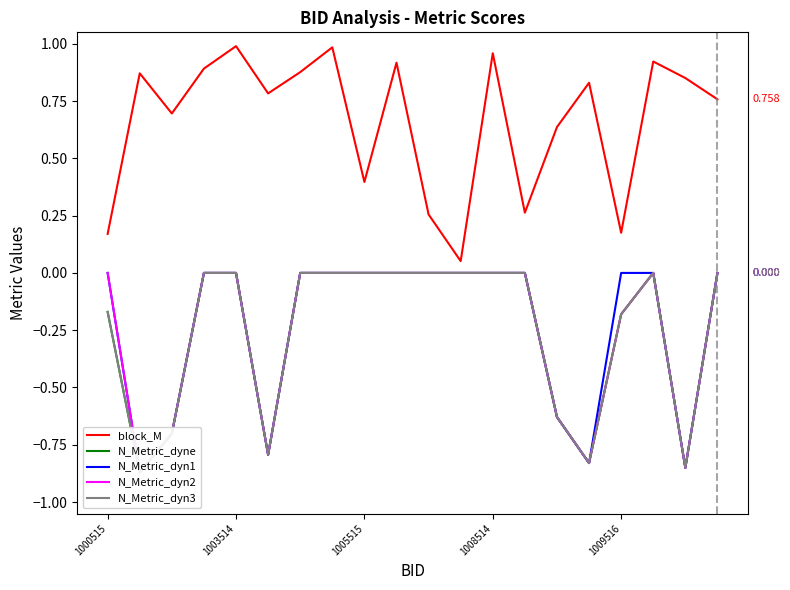

True or false: N_Metric_dyn1 and N_Metric_dyne cross at least once.

False